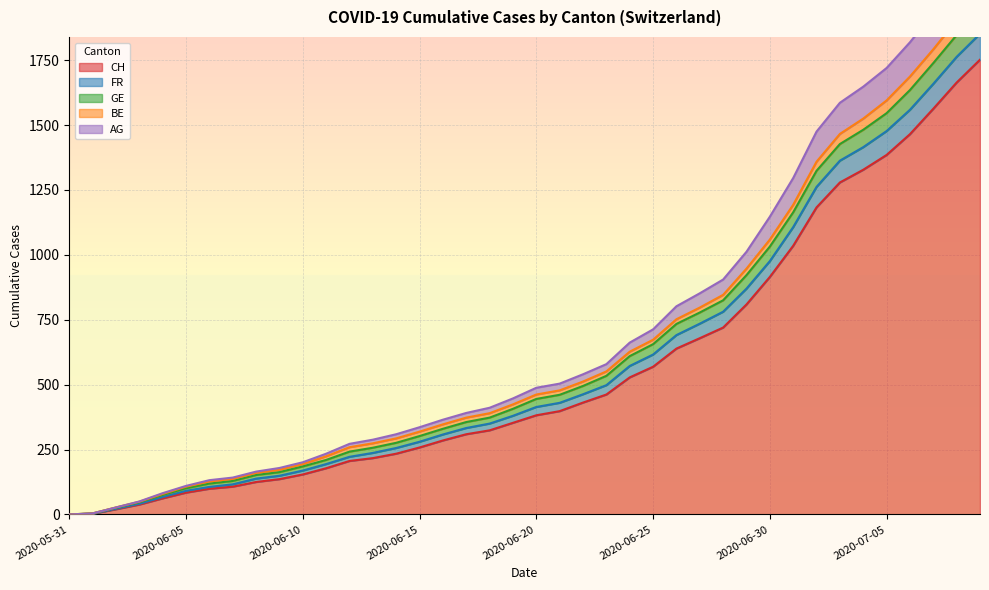

How many values in the GE series exceed 462?

19